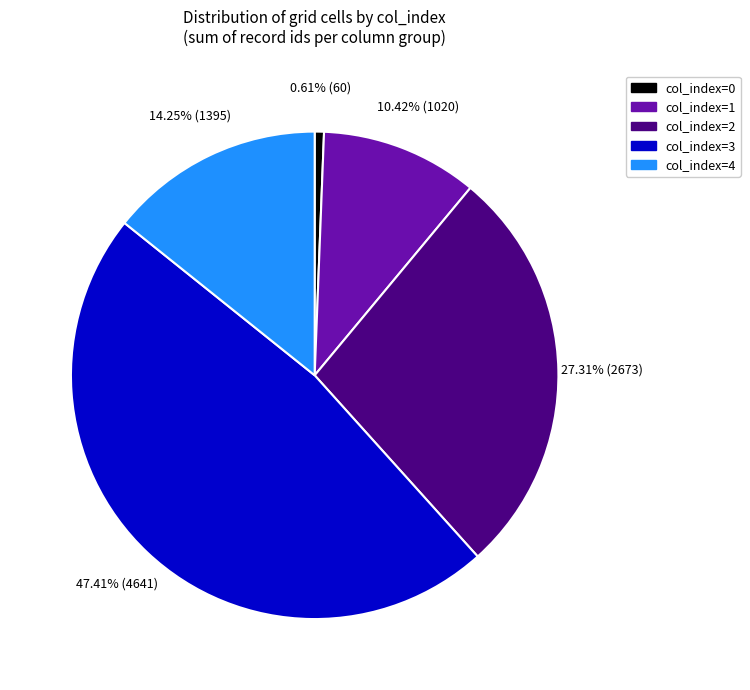

Is there any slice that represents more than half of the pie?

No